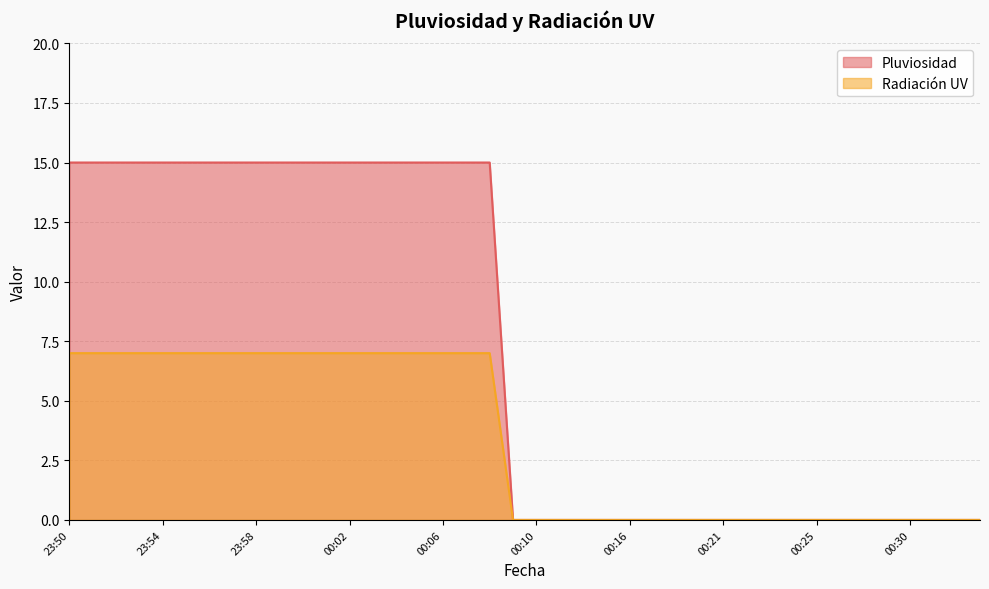

Reading right to left, transcribe all the data shown in this chart.

Pluviosidad: 00:33=0	00:32=0	00:31=0	00:30=0	00:29=0	00:27=0	00:26=0	00:25=0	00:24=0	00:23=0	00:22=0	00:21=0	00:20=0	00:18=0	00:17=0	00:16=0	00:14=0	00:13=0	00:11=0	00:10=0	00:09=0	00:08=15	00:07=15	00:06=15	00:05=15	00:04=15	00:03=15	00:02=15	00:01=15	00:00=15	23:59=15	23:58=15	23:57=15	23:56=15	23:55=15	23:54=15	23:53=15	23:52=15	23:51=15	23:50=15
Radiación UV: 00:33=0	00:32=0	00:31=0	00:30=0	00:29=0	00:27=0	00:26=0	00:25=0	00:24=0	00:23=0	00:22=0	00:21=0	00:20=0	00:18=0	00:17=0	00:16=0	00:14=0	00:13=0	00:11=0	00:10=0	00:09=0	00:08=7	00:07=7	00:06=7	00:05=7	00:04=7	00:03=7	00:02=7	00:01=7	00:00=7	23:59=7	23:58=7	23:57=7	23:56=7	23:55=7	23:54=7	23:53=7	23:52=7	23:51=7	23:50=7